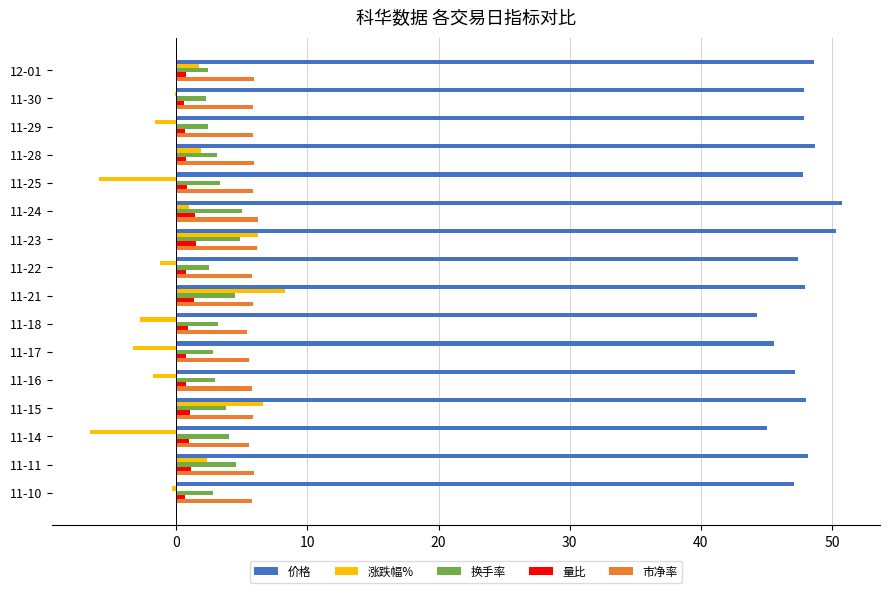

Which series has the widest spread of values?

涨跌幅%